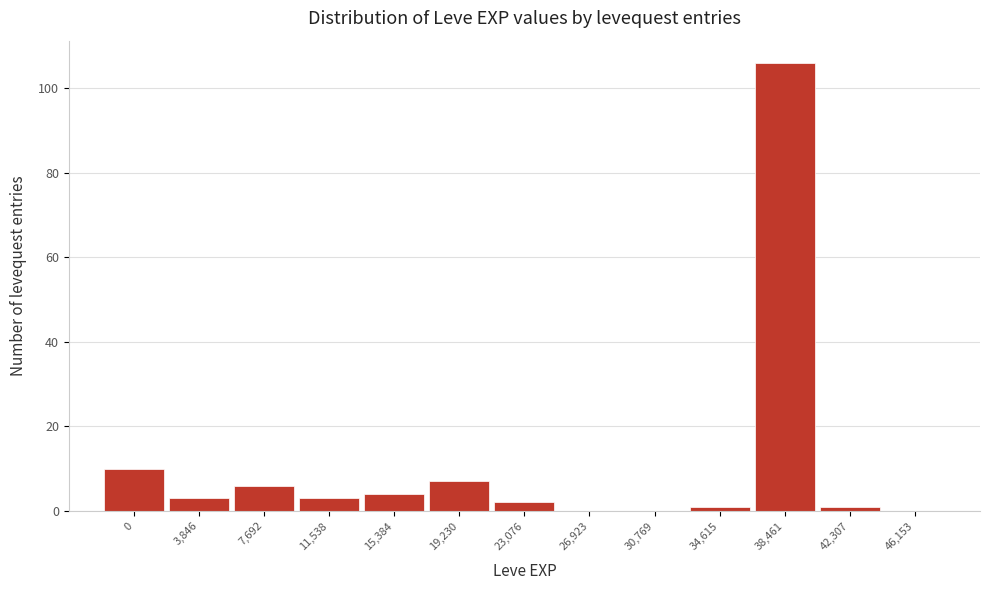

Reading right to left, what are all the values shown in this chart?

46,153=0	42,307=1	38,461=106	34,615=1	30,769=0	26,923=0	23,076=2	19,230=7	15,384=4	11,538=3	7,692=6	3,846=3	0=10